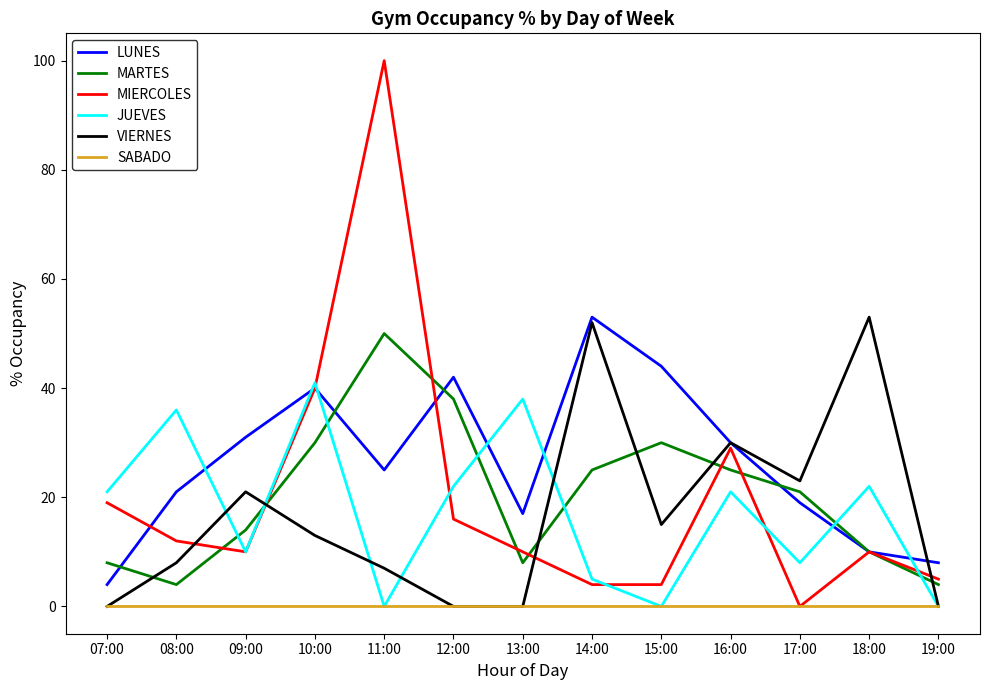

True or false: SABADO has a value of 0 at 15:00.

True